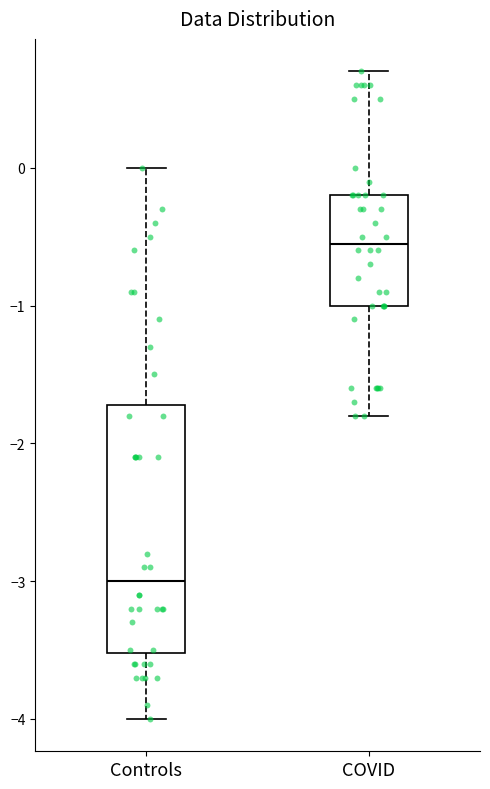

Comparing the boxes themselves (not the whiskers), which one is the tallest?

Controls